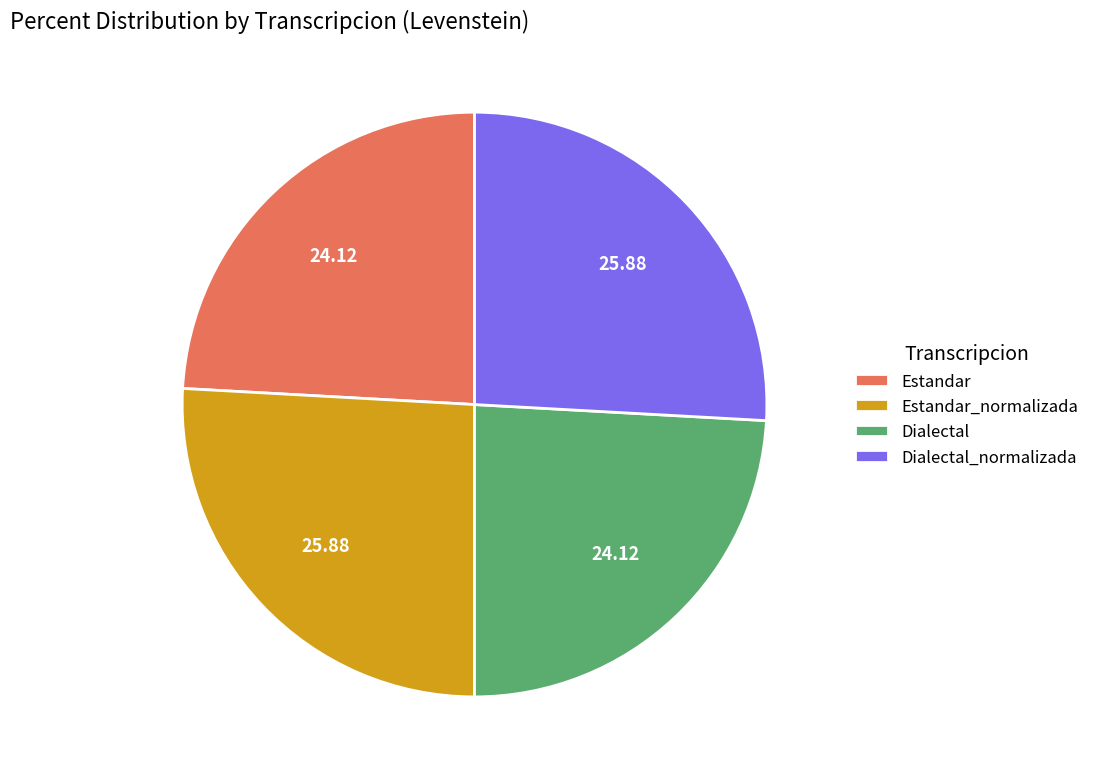

How many slices are in this pie chart?

4